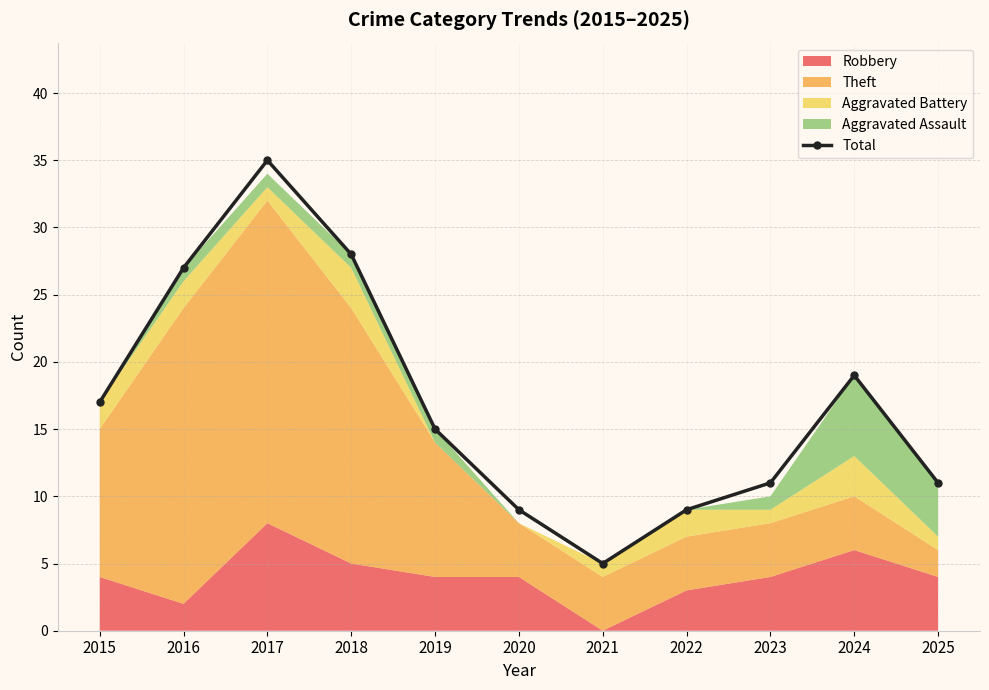

Rank the categories by value from lowest to highest.

2021, 2020, 2022, 2023, 2025, 2019, 2015, 2024, 2016, 2018, 2017